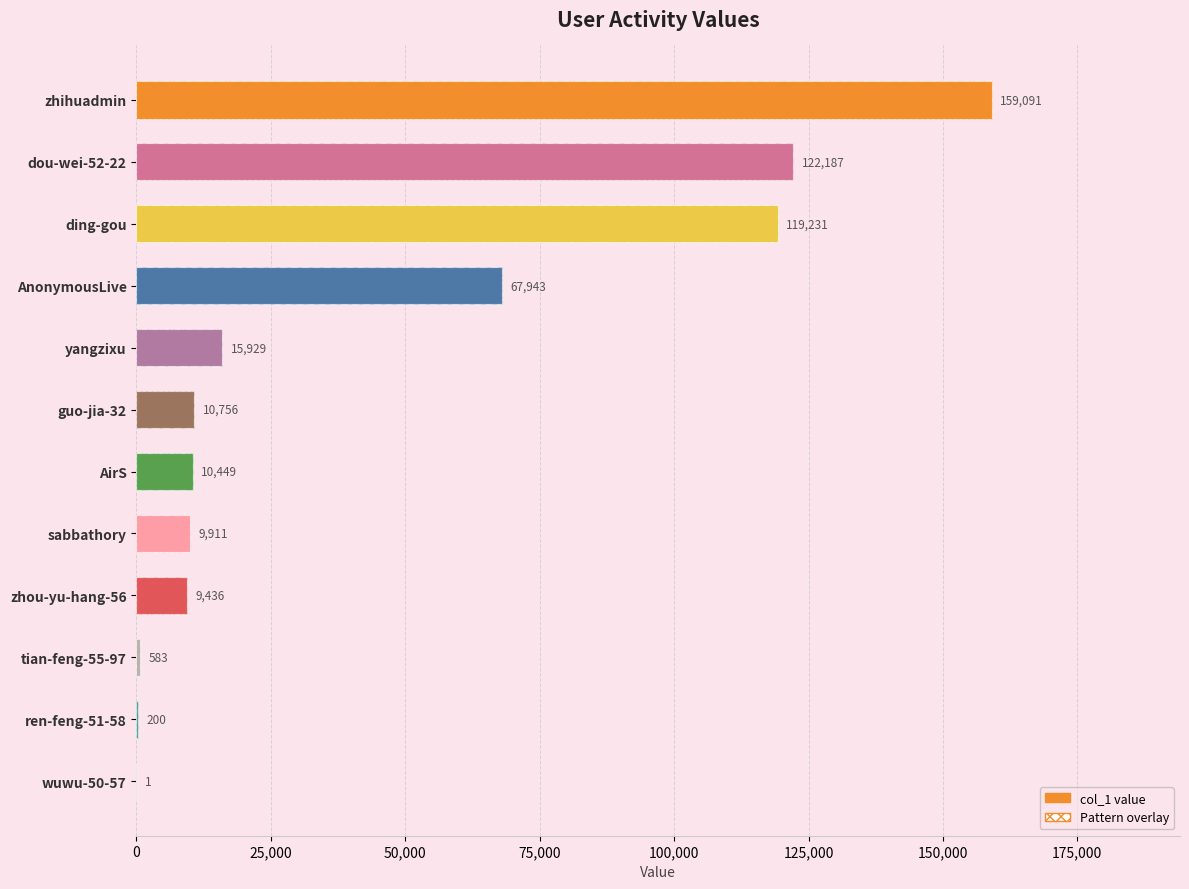

Count the number of values greater than 10756.

5